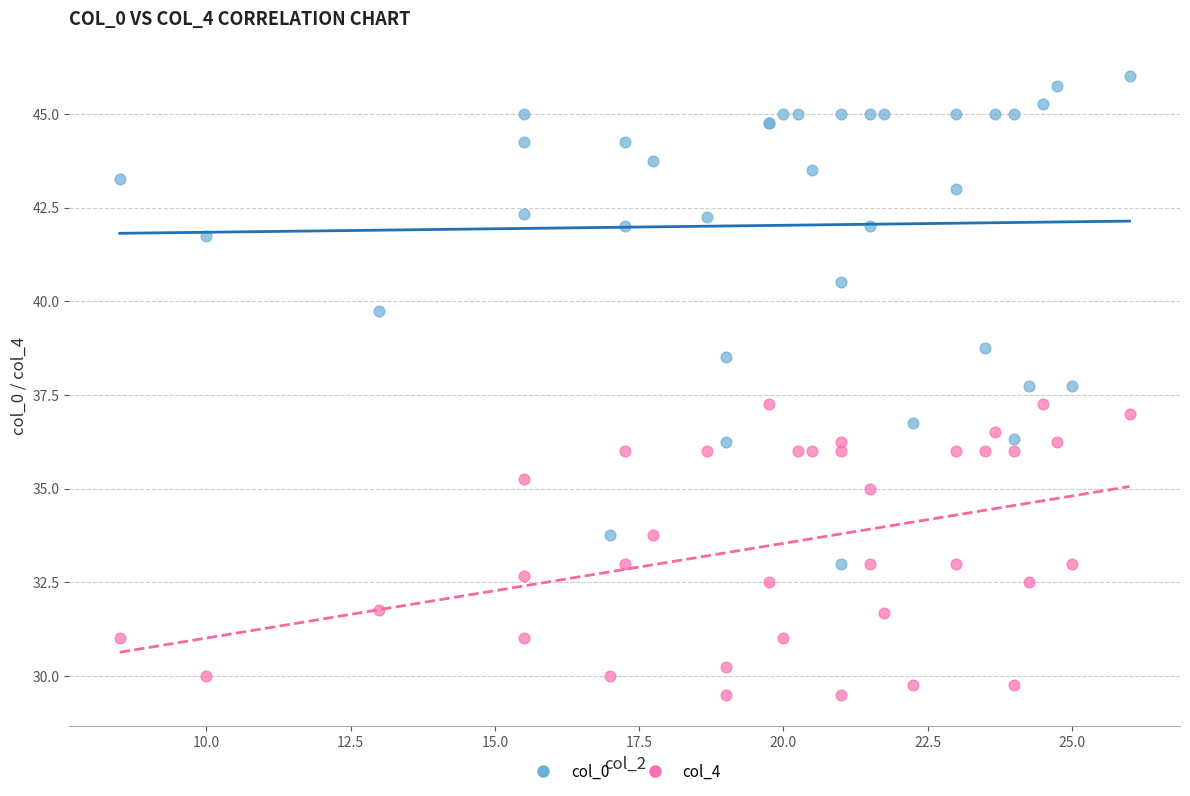

What are all the series names shown in the legend?

col_0, col_4